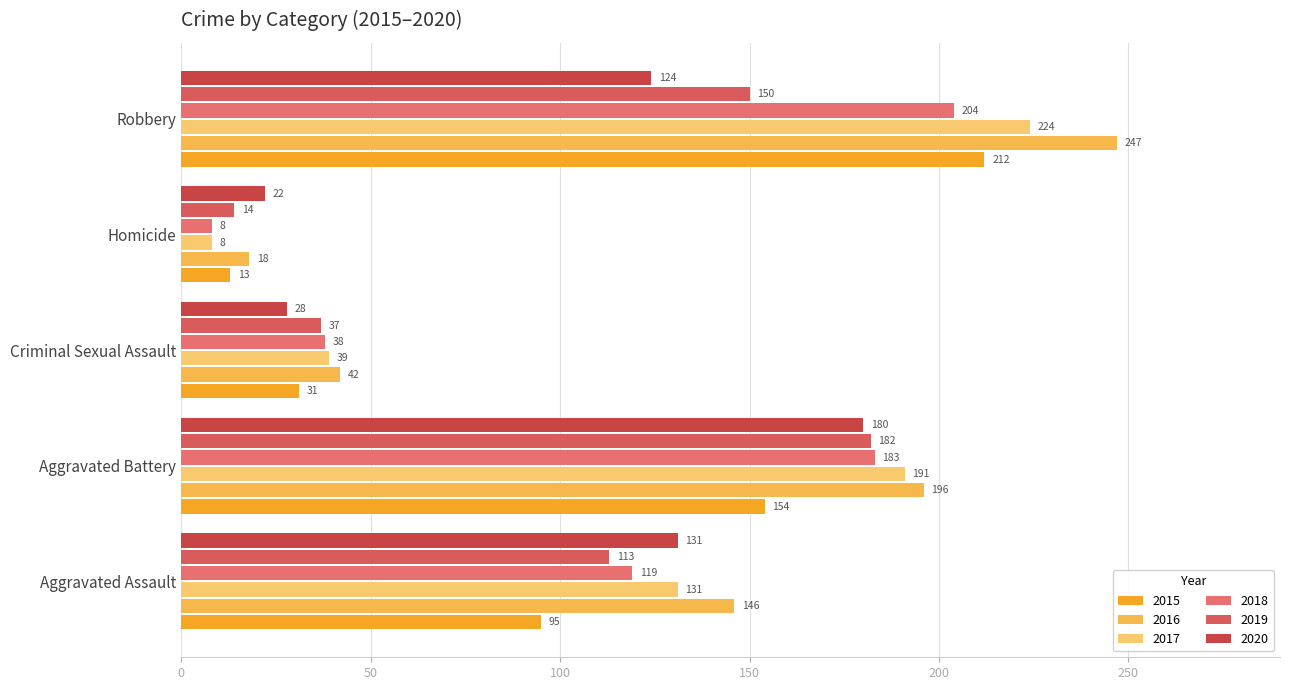

Reading left to right, what are all the values shown in this chart?

2015: 95	154	31	13	212
2016: 146	196	42	18	247
2017: 131	191	39	8	224
2018: 119	183	38	8	204
2019: 113	182	37	14	150
2020: 131	180	28	22	124